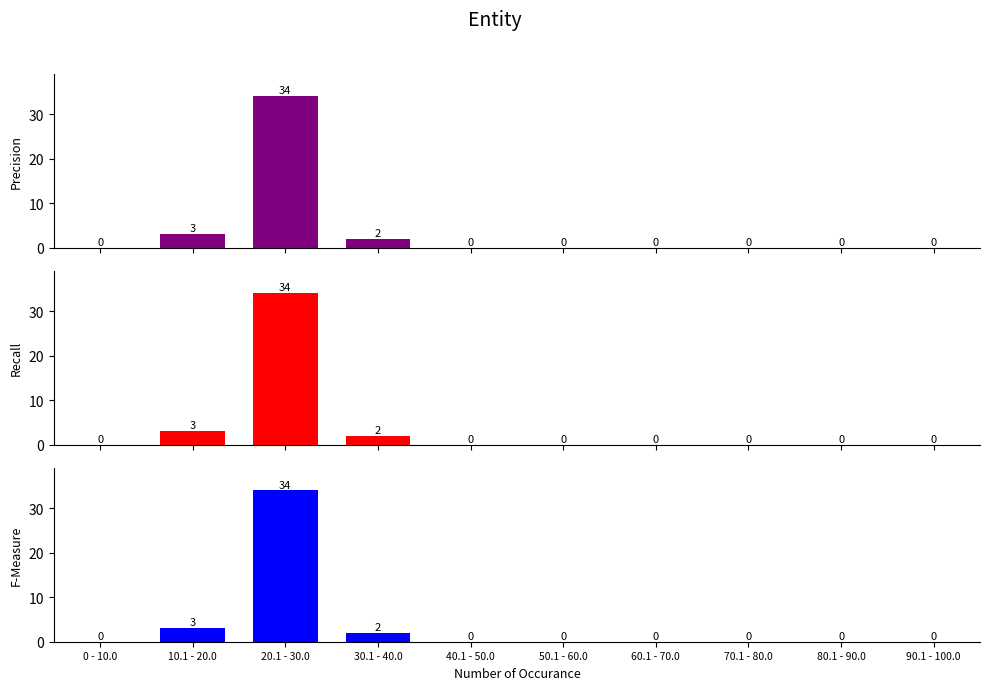

What is the value of the F-Measure bar at the 2nd from the left?

3